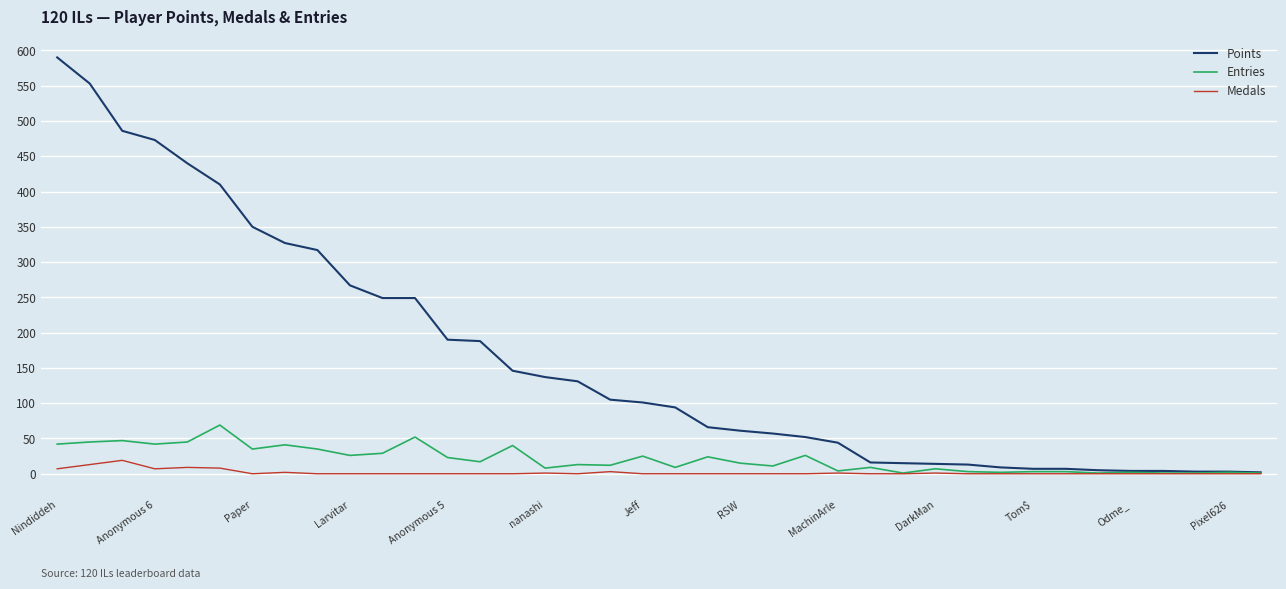

Which series has the largest total across all categories?

Points